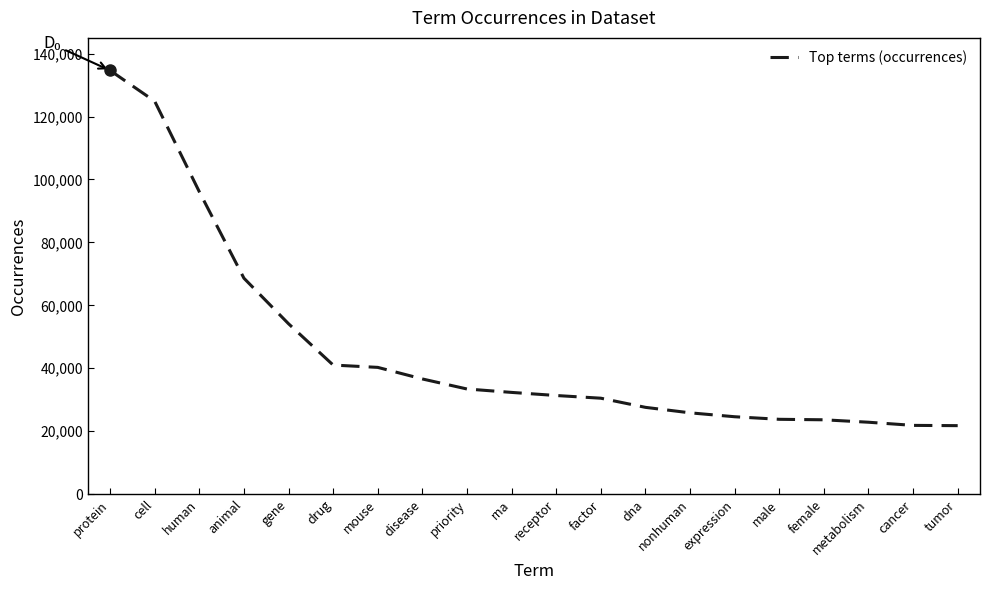

At which label does the data first exceed 32337?

protein